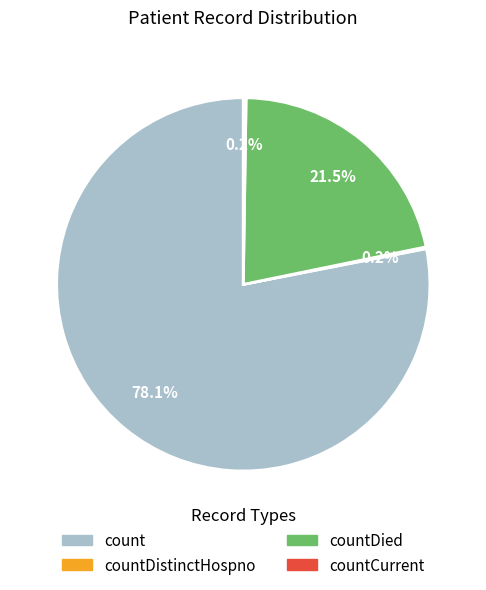

Does any single category account for the majority?

Yes